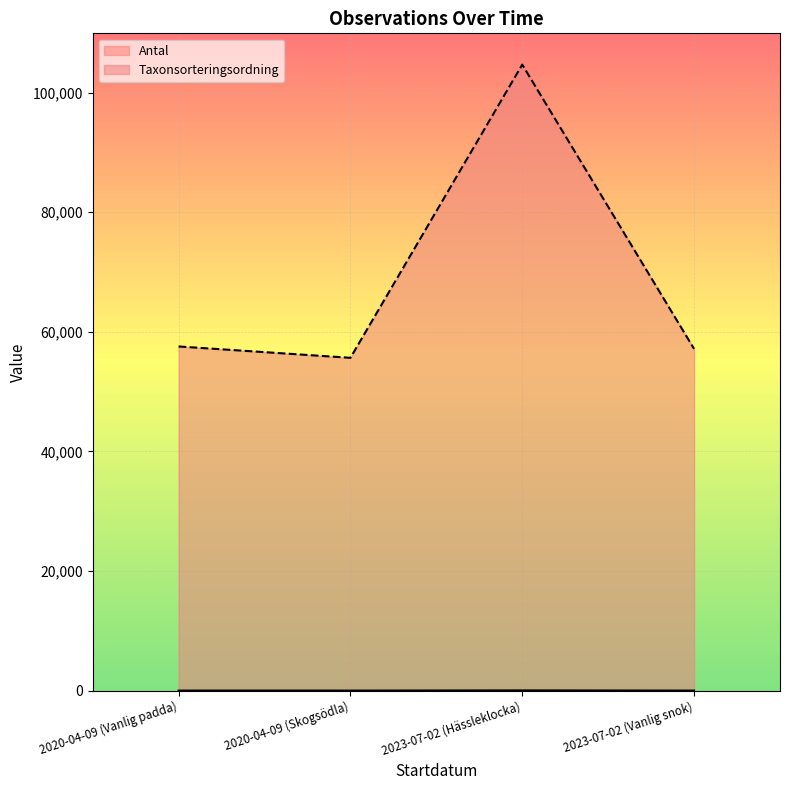

What are all the series names shown in the legend?

Antal, Taxonsorteringsordning